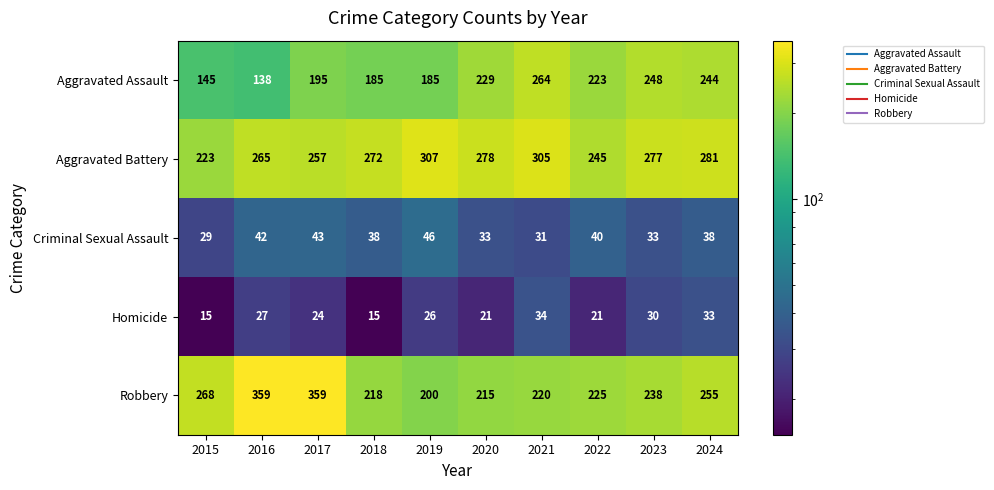

At which category is the sum across all series the highest?

2017